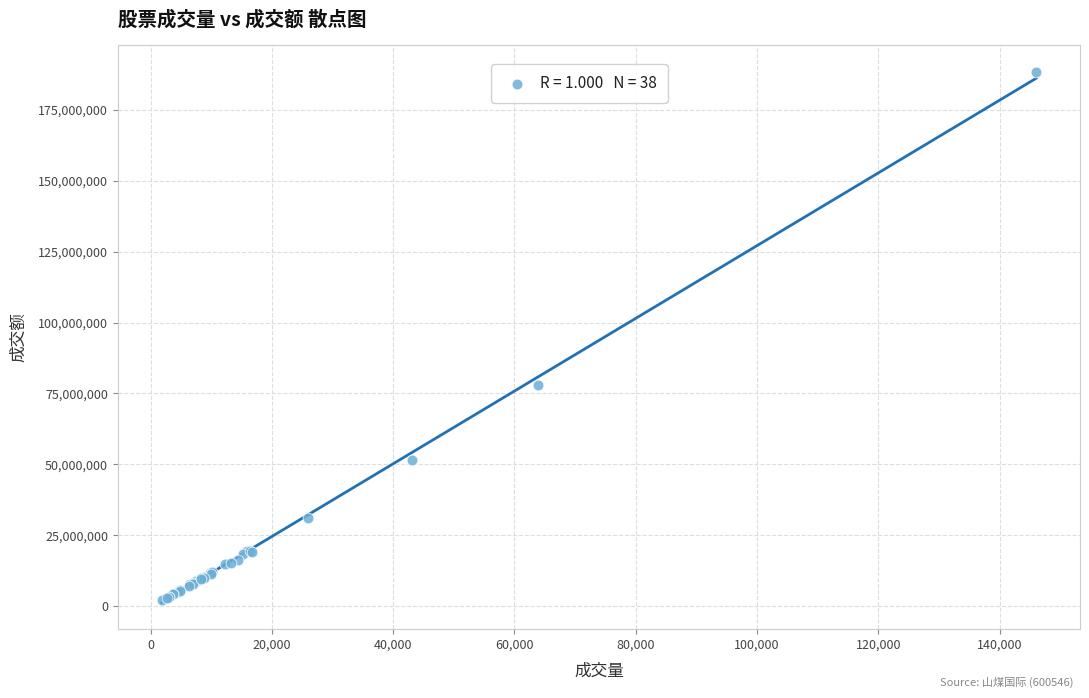

What Y value in the scatter plot is closest to 95269355?

77980691